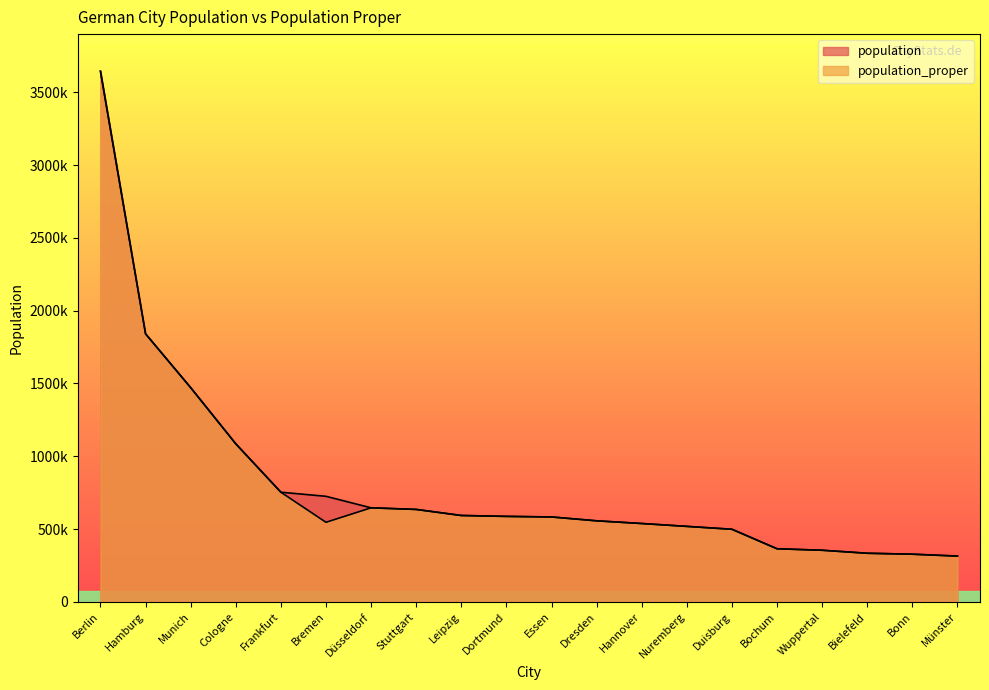

How many interior local peaks does the population_proper series have?

1